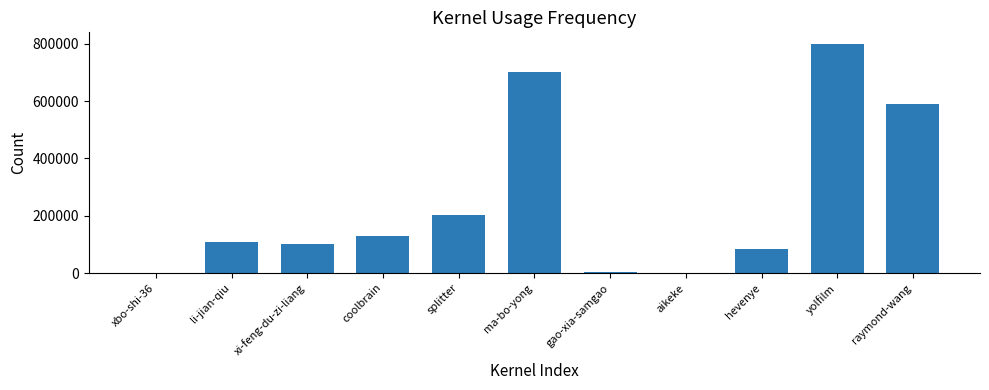

The chart shows a value of 336175 at yolfilm. True or false?

False